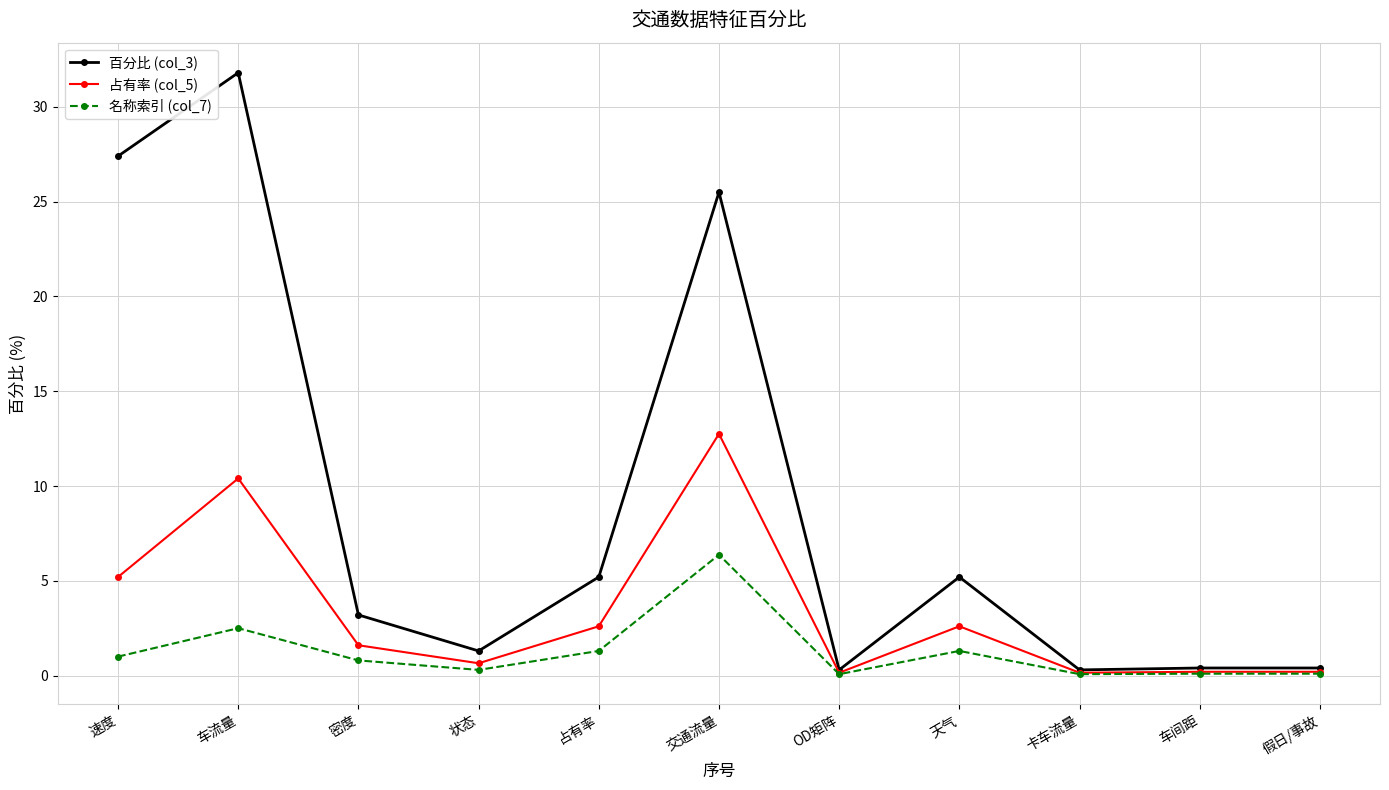

What is the difference between the maximum and minimum values in the 占有率 (col_5) series?

12.6